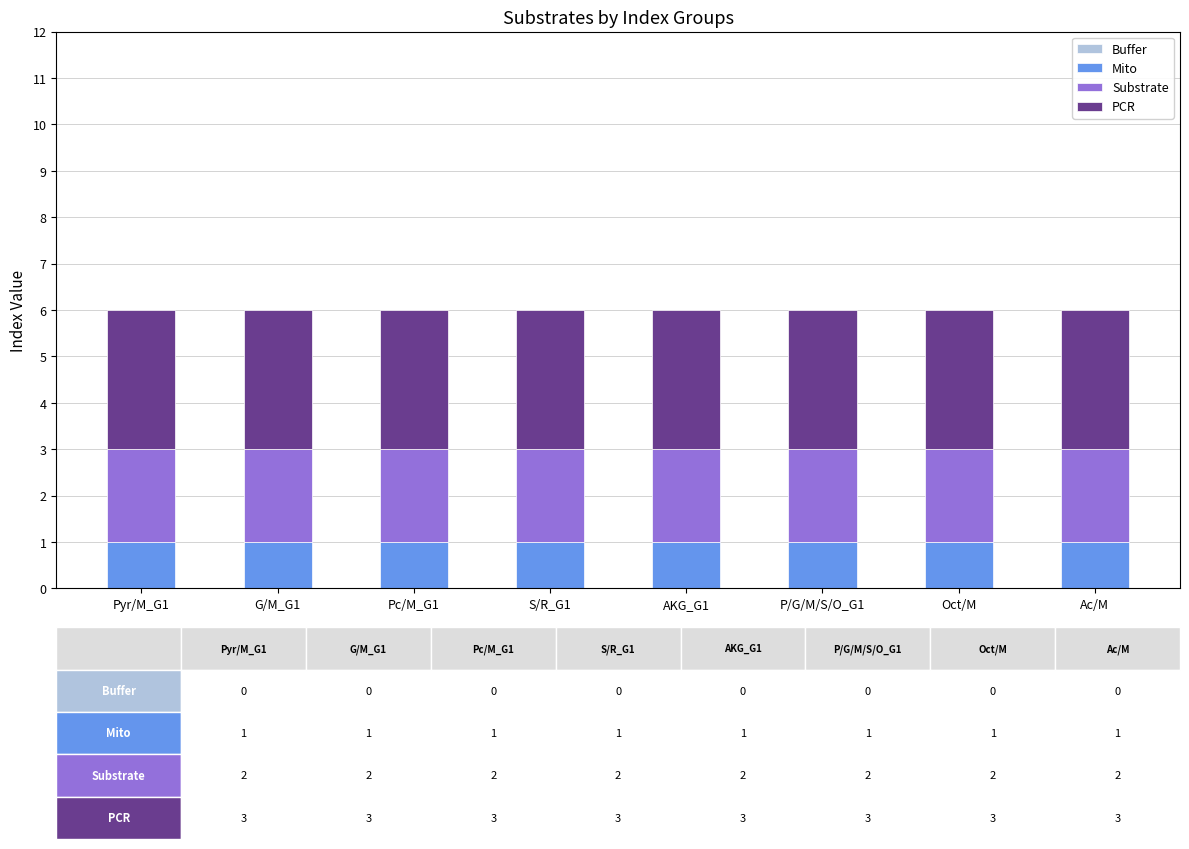

The Mito series shows 1 at P/G/M/S/O_G1. True or false?

True